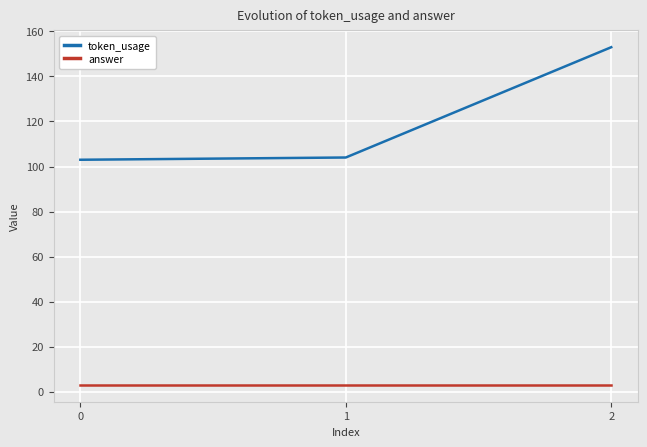

Reading left to right, transcribe all the data shown in this chart.

token_usage: 103	104	153
answer: 3	3	3